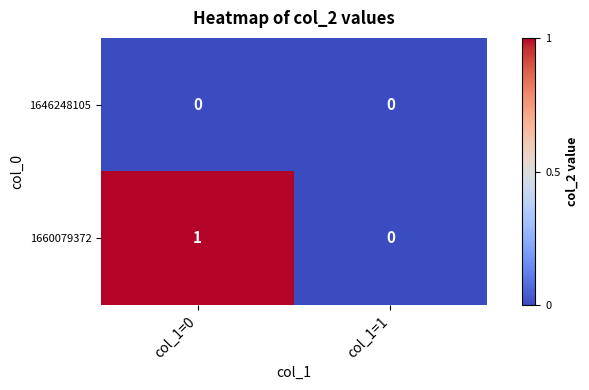

Is the value of 1660079372 at col_1=0 greater than the value of 1646248105 at col_1=0?

Yes